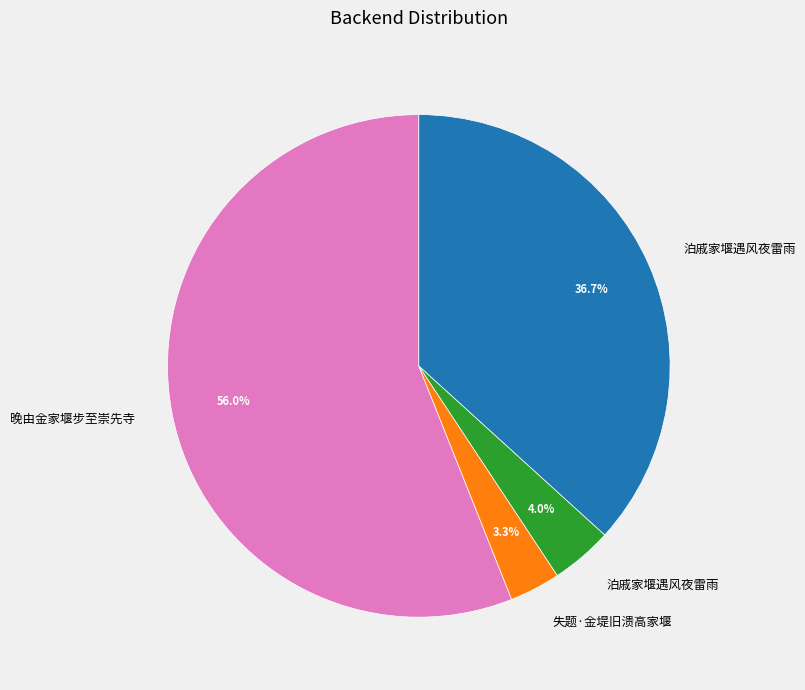

Does any single category account for the majority?

Yes